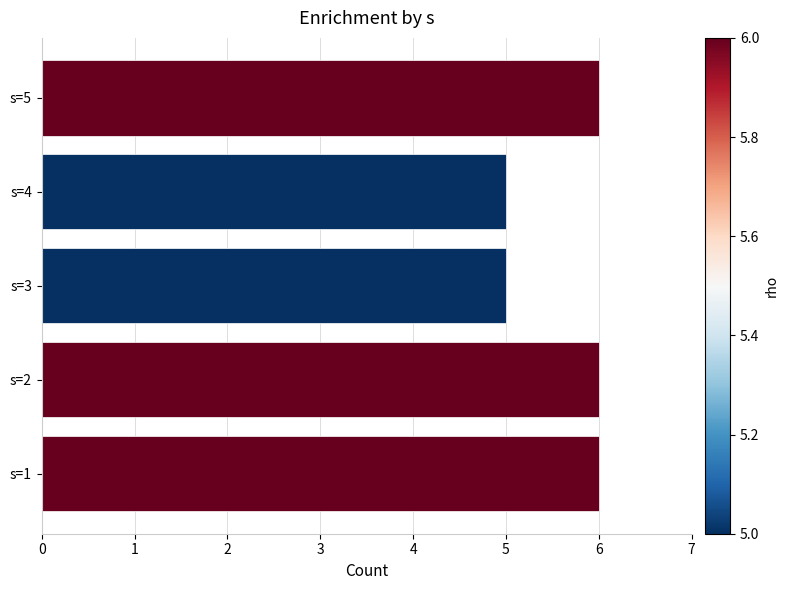

Which has a higher value, s=4 or s=5?

s=5